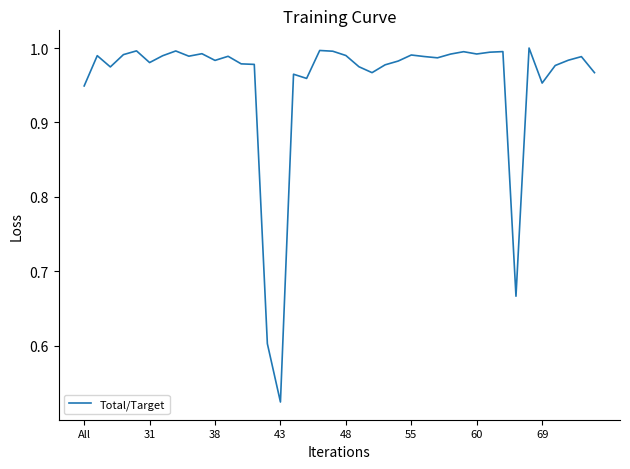

Where is the data nearest to the value 0?

43